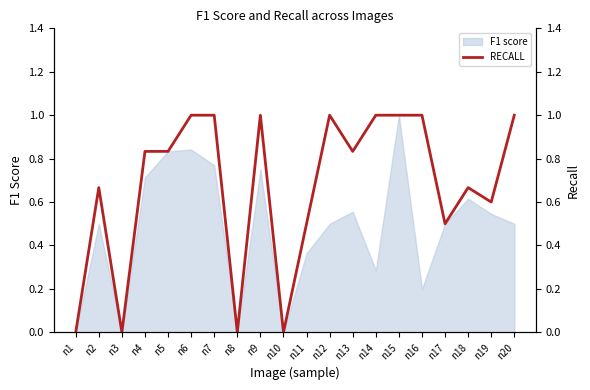

The value of F1 score at n17 is 0.5. True or false?

True